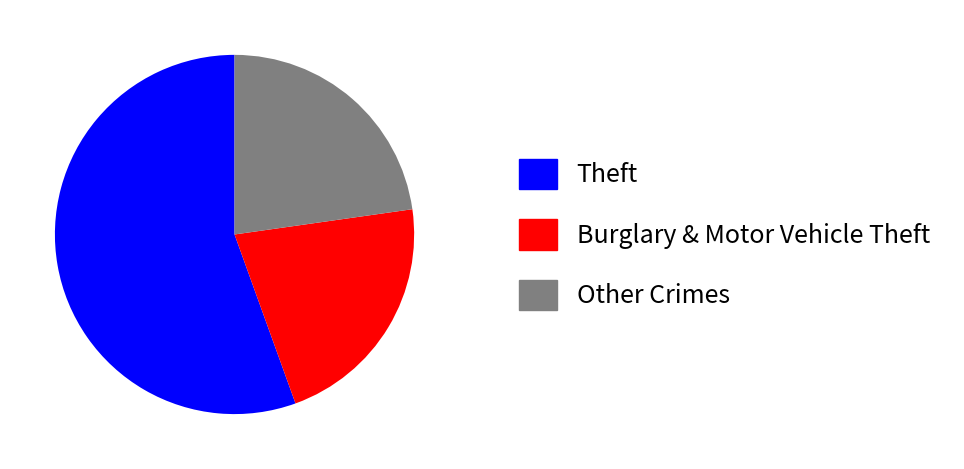

Is there any slice that represents more than half of the pie?

Yes